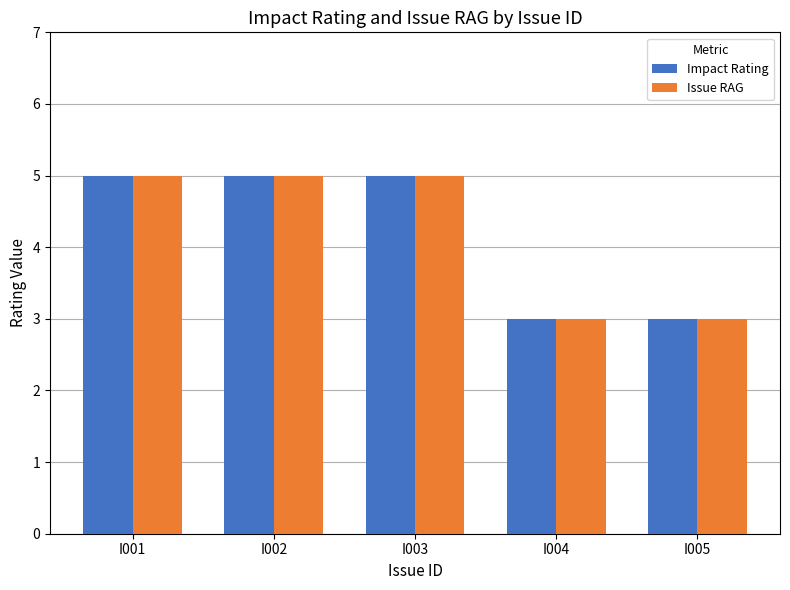

The Issue RAG series shows 5 at I001. True or false?

True